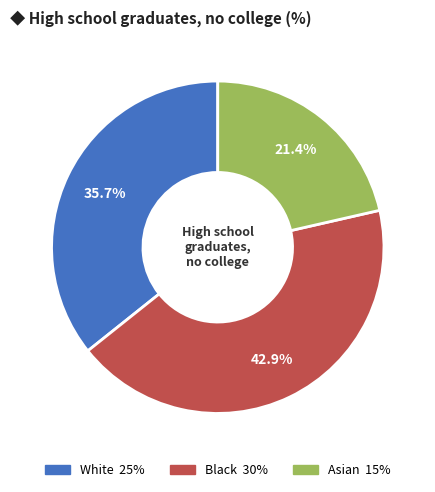

Does Asian account for over 50% of the chart?

No